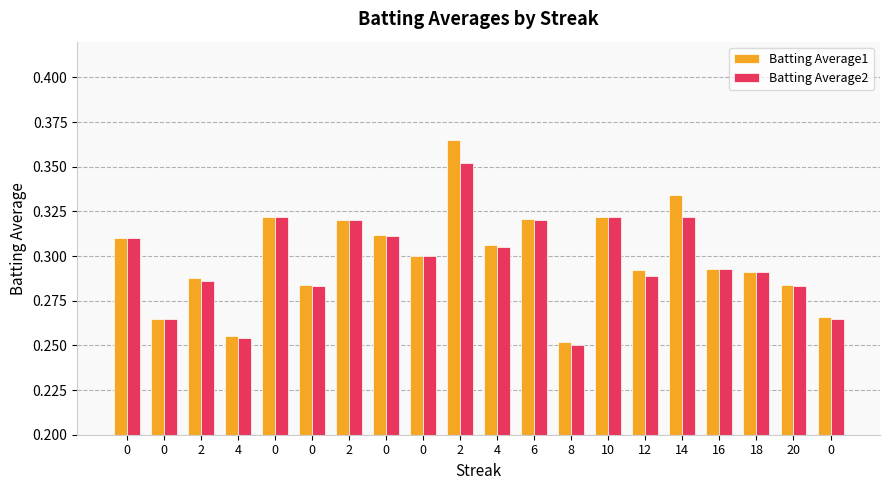

Does the chart contain stacked bars?

No